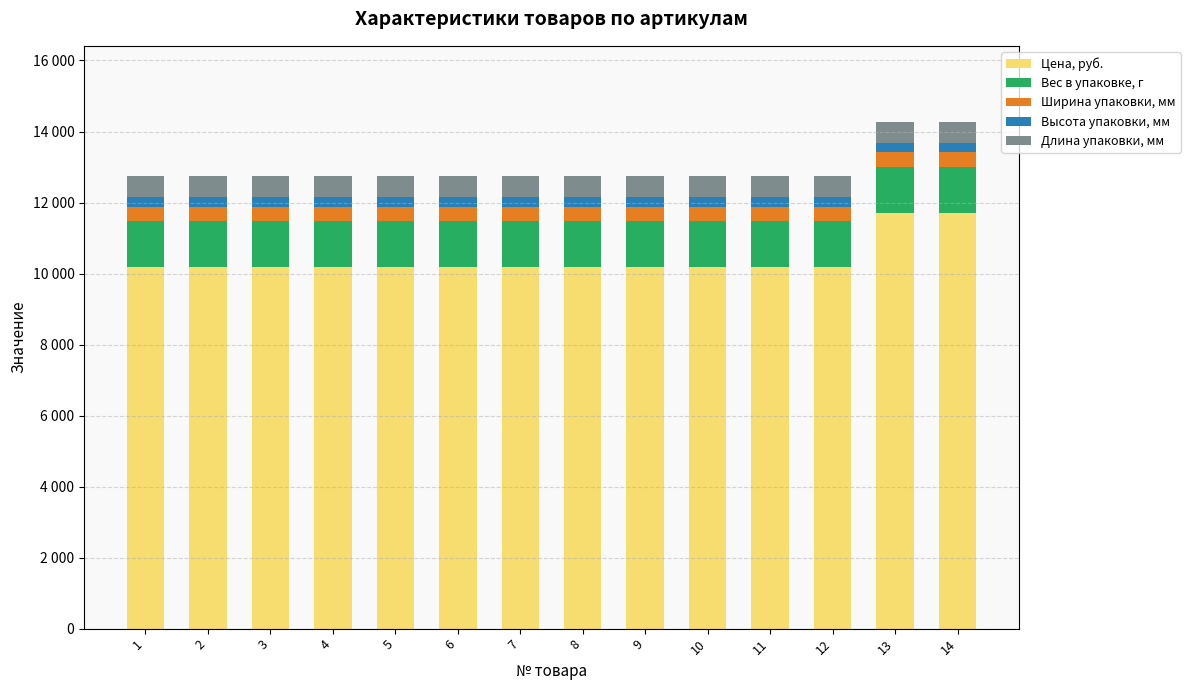

What are all the series names shown in the legend?

Цена, руб., Вес в упаковке, г, Ширина упаковки, мм, Высота упаковки, мм, Длина упаковки, мм